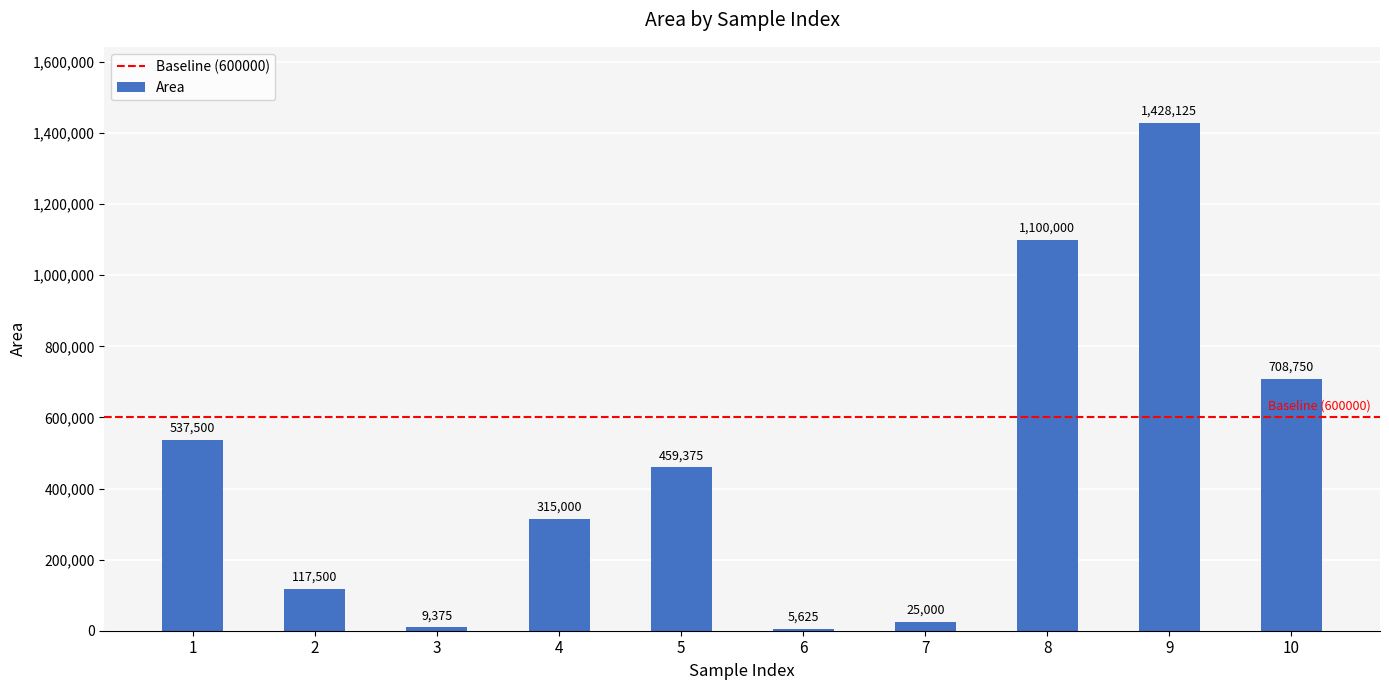

The value at 3 is 9375. True or false?

True